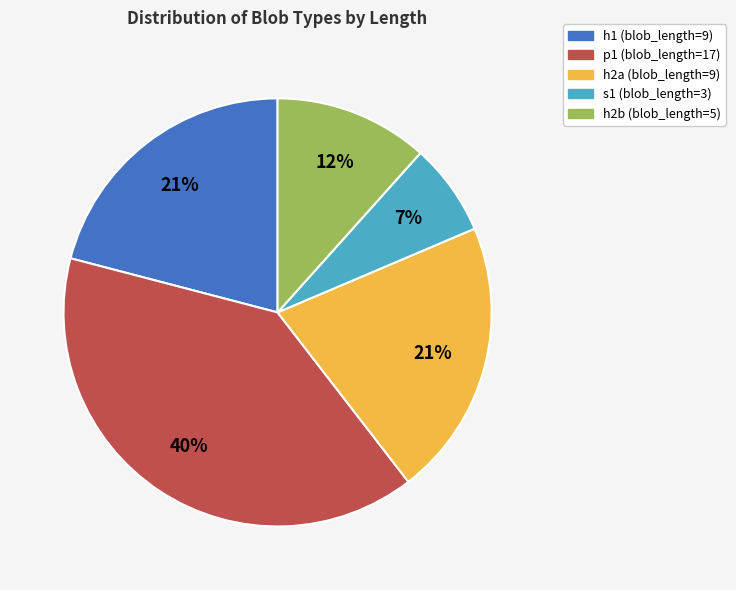

Count the number of slices in the pie.

5